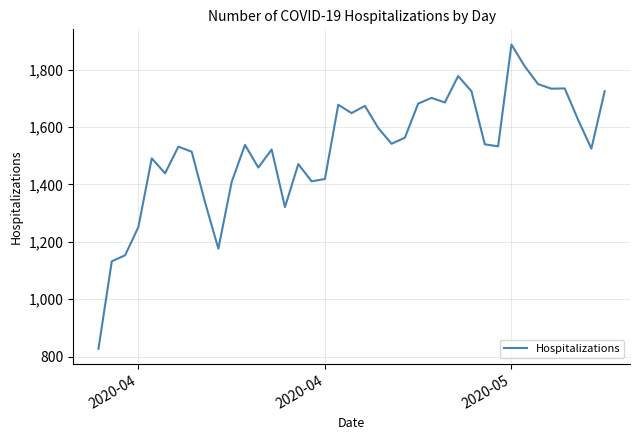

What is the minimum value shown in the chart?

827